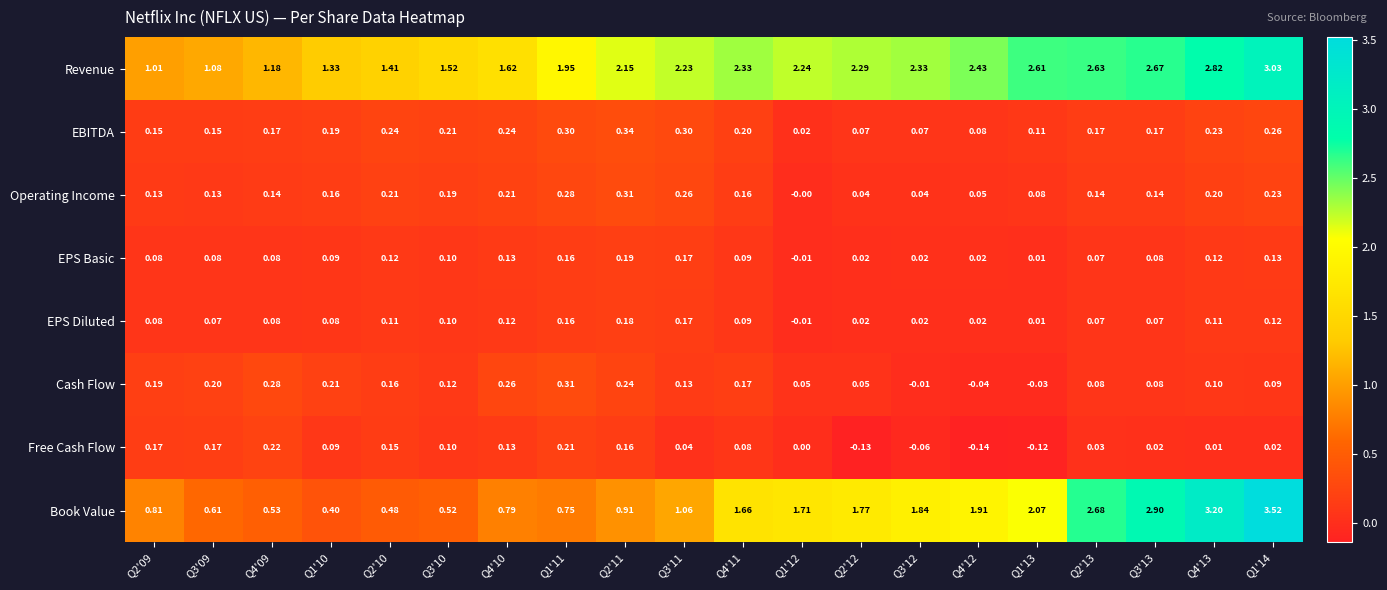

At Q1'14, list the series in order from largest to smallest.

Book Value, Revenue, EBITDA, Operating Income, EPS Basic, EPS Diluted, Cash Flow, Free Cash Flow